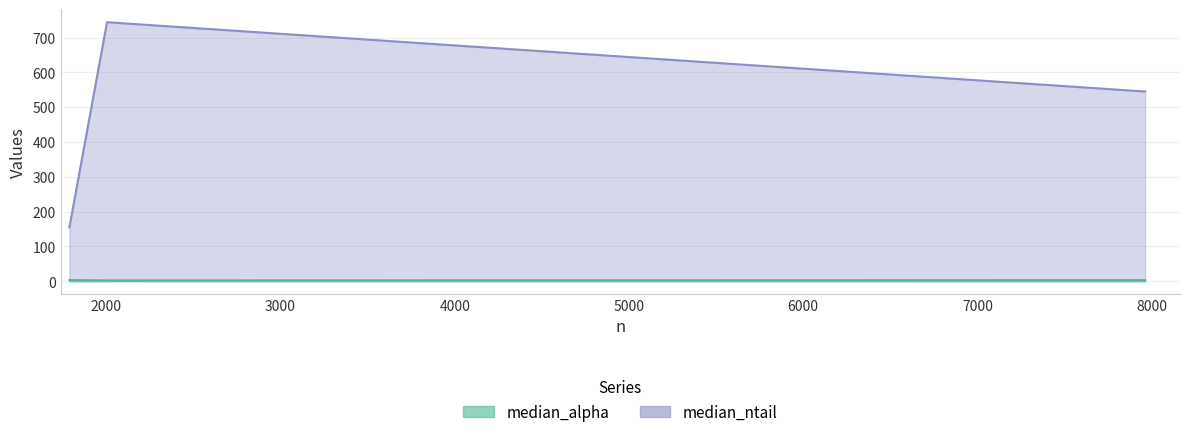

Rank the series at 1000 from lowest to highest value.

median_alpha, median_ntail